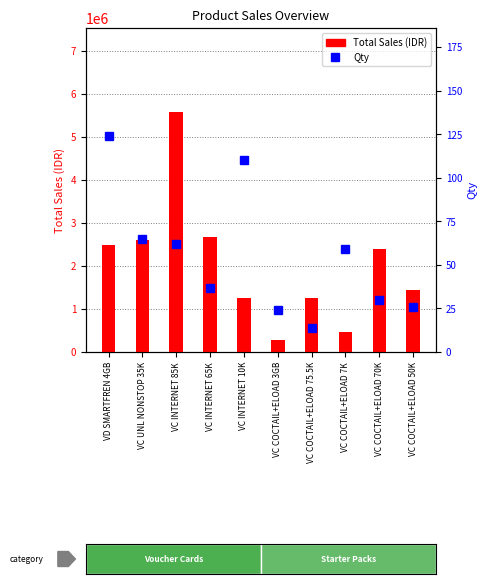

Is the value of Total Sales (IDR) at VC COCTAIL+ELOAD 3GB greater than the value of Qty at VC COCTAIL+ELOAD 50K?

Yes